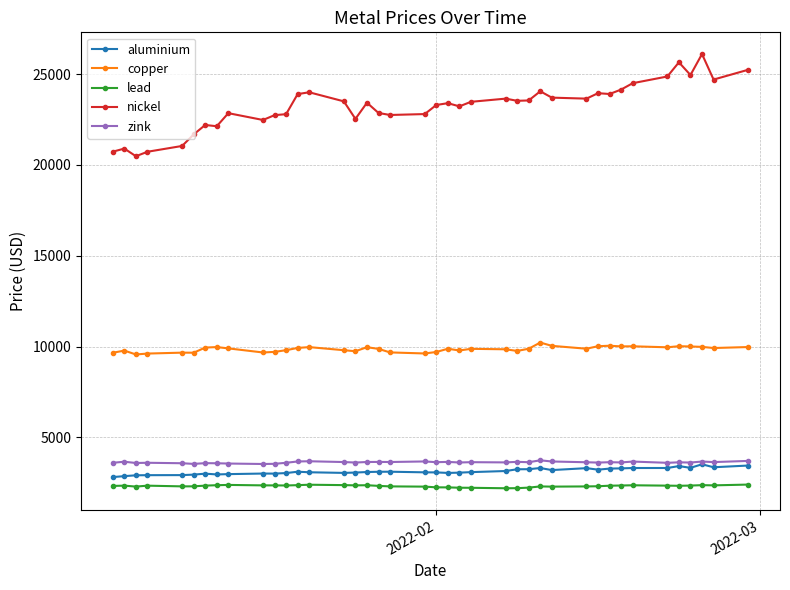

What is the value of the zink point at the 15th from the left?

3642.0